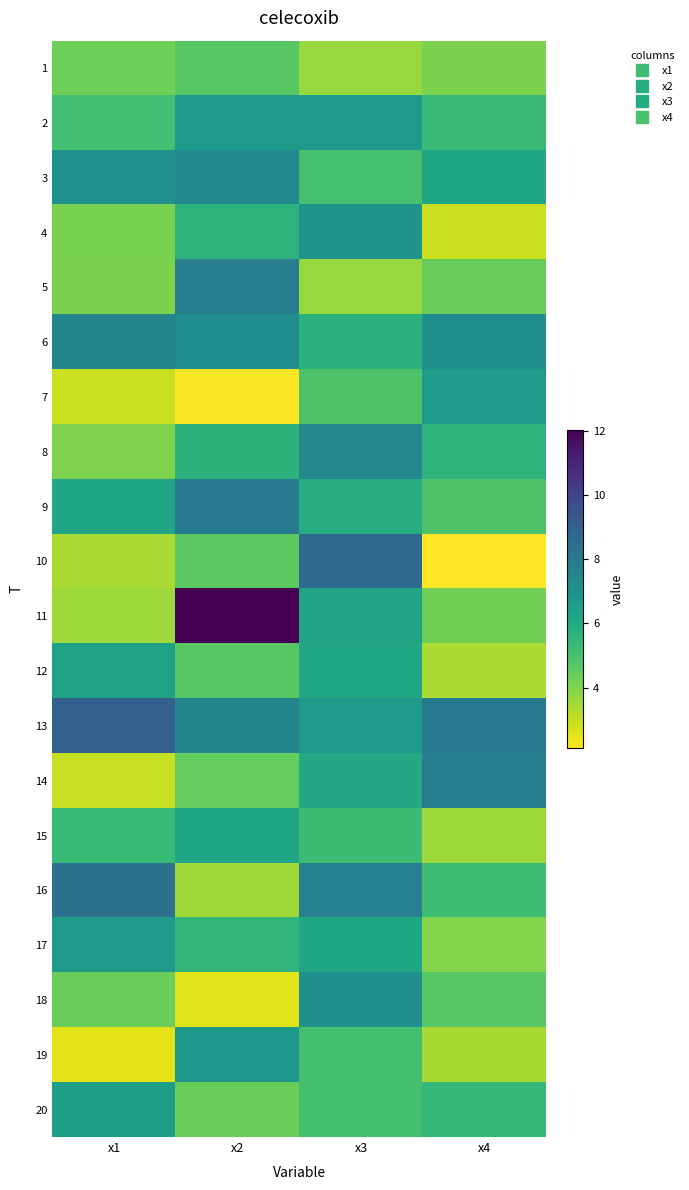

Reading left to right, what are all the values shown in this chart?

1: x1=4.3	x2=4.7	x3=3.7	x4=4.1
2: x1=5.1	x2=6.6	x3=6.7	x4=5.3
3: x1=7.0	x2=7.3	x3=5.0	x4=6.2
4: x1=4.1	x2=5.6	x3=6.9	x4=2.9
5: x1=4.1	x2=7.9	x3=3.6	x4=4.4
6: x1=7.5	x2=7.2	x3=5.7	x4=7.2
7: x1=2.9	x2=2.2	x3=4.9	x4=6.5
8: x1=4.0	x2=5.7	x3=7.4	x4=5.6
9: x1=6.2	x2=7.9	x3=5.8	x4=4.9
10: x1=3.4	x2=4.6	x3=8.7	x4=2.1
11: x1=3.6	x2=12.0	x3=6.2	x4=4.3
12: x1=6.3	x2=4.7	x3=6.1	x4=3.4
13: x1=9.0	x2=7.5	x3=6.7	x4=8.0
14: x1=3.0	x2=4.5	x3=6.0	x4=7.8
15: x1=5.3	x2=6.2	x3=5.2	x4=3.6
16: x1=8.3	x2=3.5	x3=7.6	x4=5.2
17: x1=6.7	x2=5.5	x3=6.1	x4=4.0
18: x1=4.3	x2=2.6	x3=7.0	x4=4.7
19: x1=2.5	x2=6.8	x3=5.0	x4=3.4
20: x1=6.5	x2=4.4	x3=5.0	x4=5.4